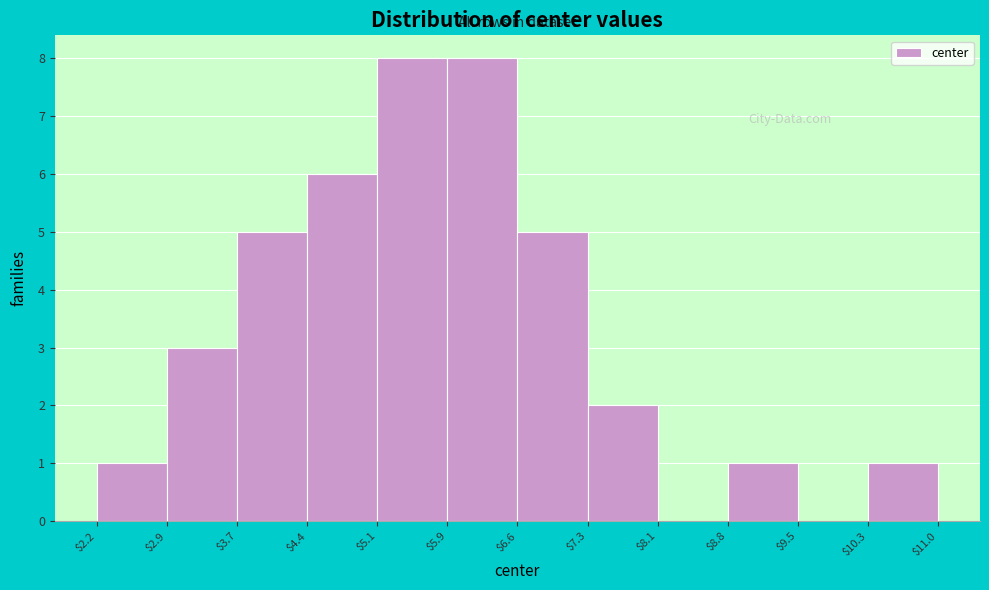

What is the height of the bar covering $5.1 to $5.9 on the x-axis? The values are not printed on the chart, so give them approximately, as read against the axis.

8